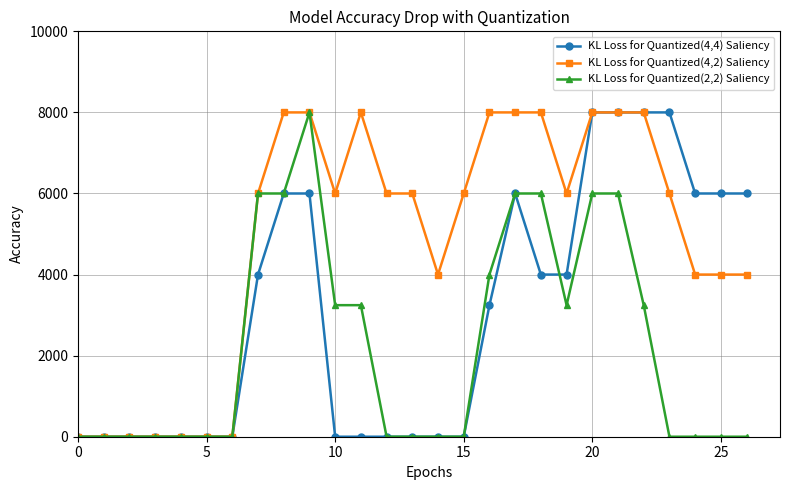

What is the difference between the maximum and minimum values in the KL Loss for Quantized(2,2) Saliency series?

8000.0